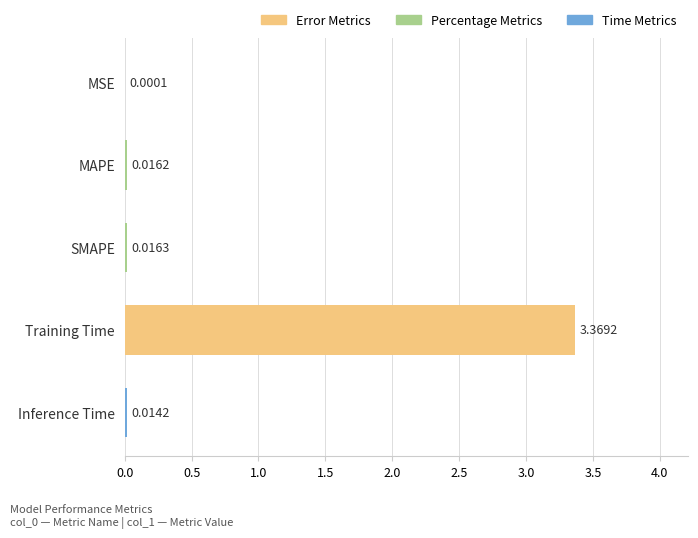

Between Training Time and SMAPE, which is larger?

Training Time